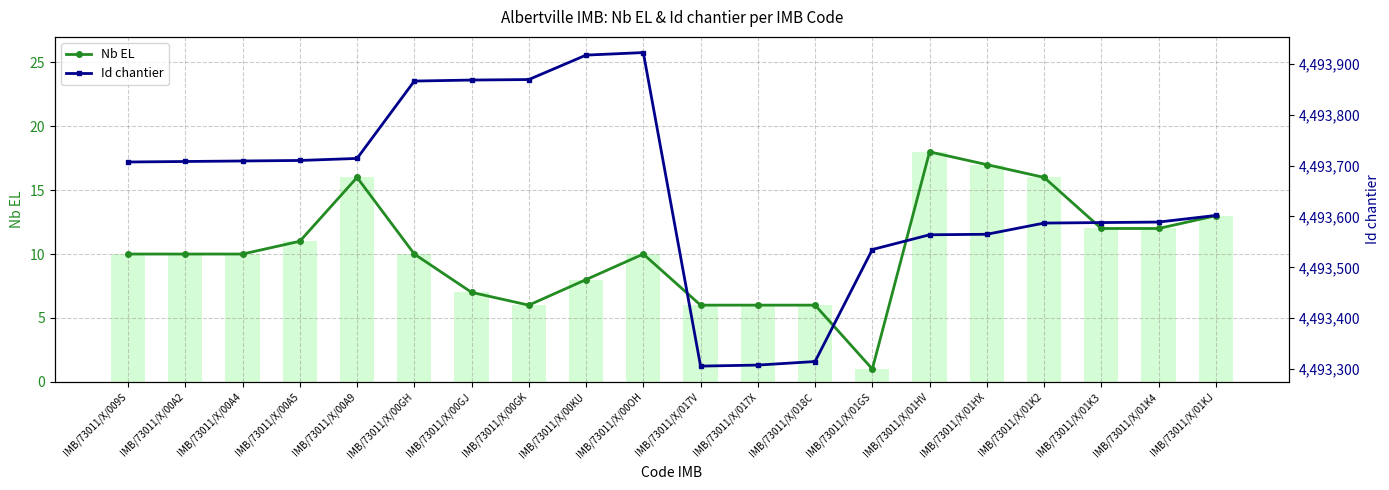

At which label is Id chantier closest to 4493614?

IMB/73011/X/01KJ